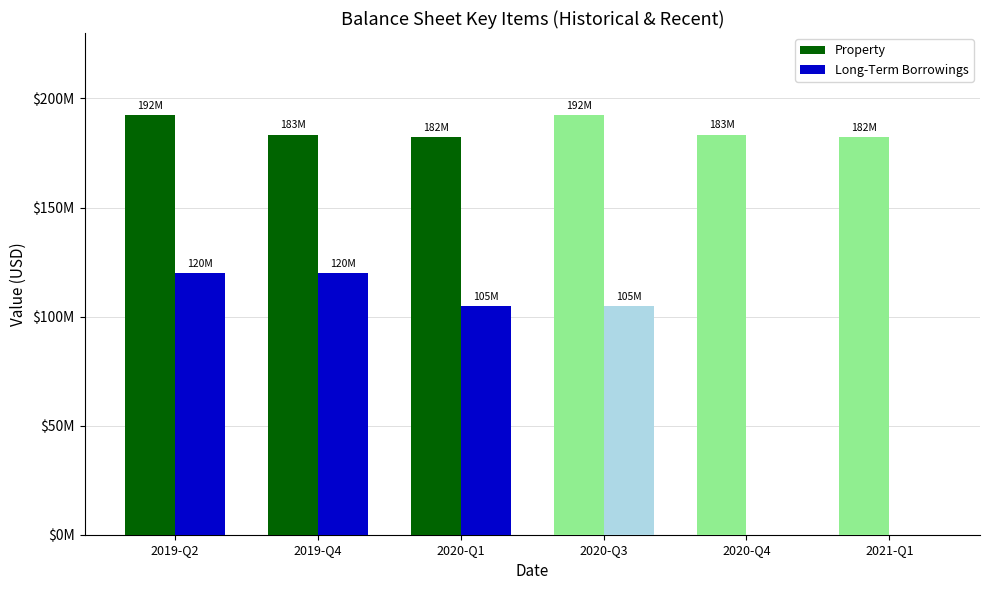

Are the bars grouped side by side (vs. stacked)?

Yes